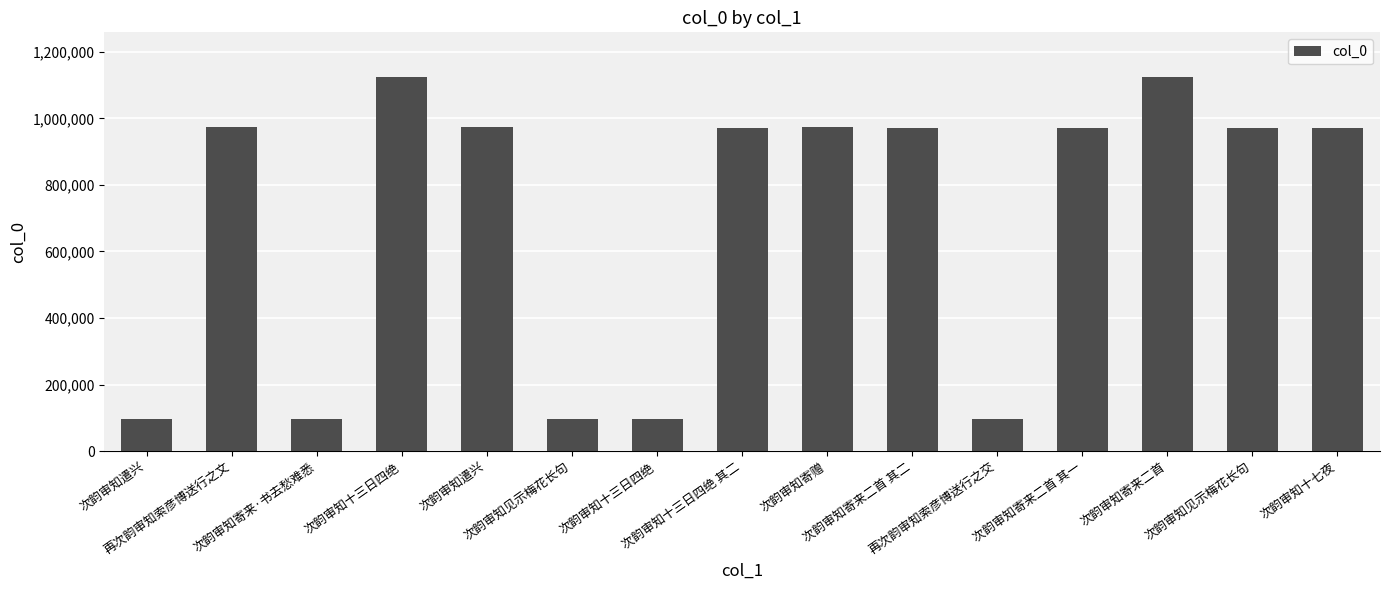

How many data points does each series have?

15